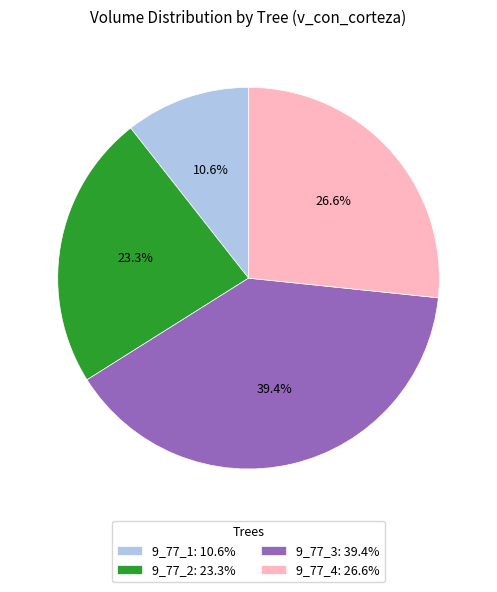

To the nearest percent, what percentage of the pie is 9_77_1?

11%